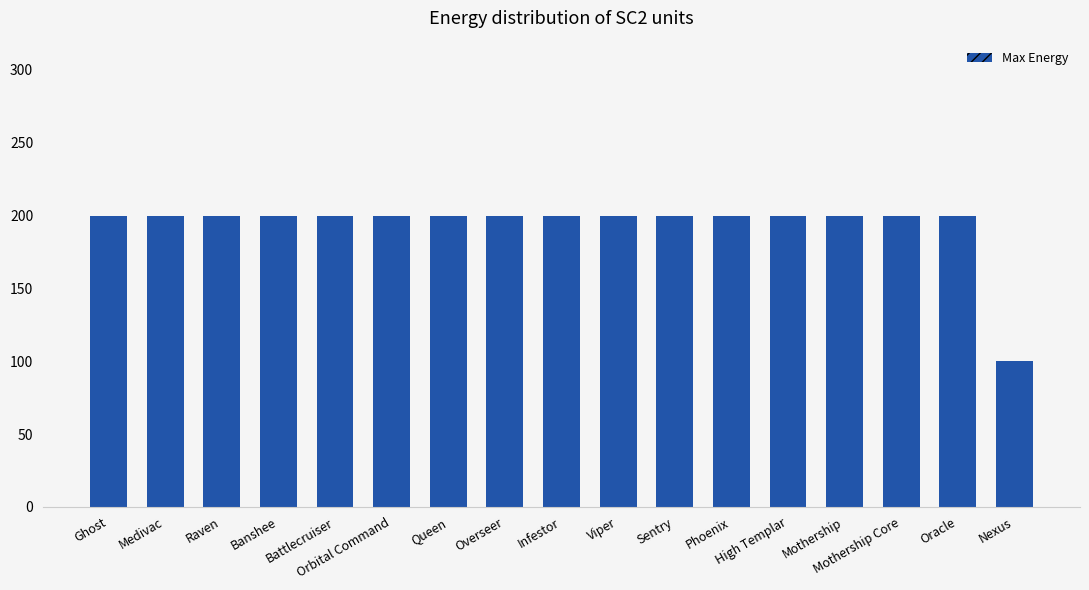

Are the bars horizontal?

No